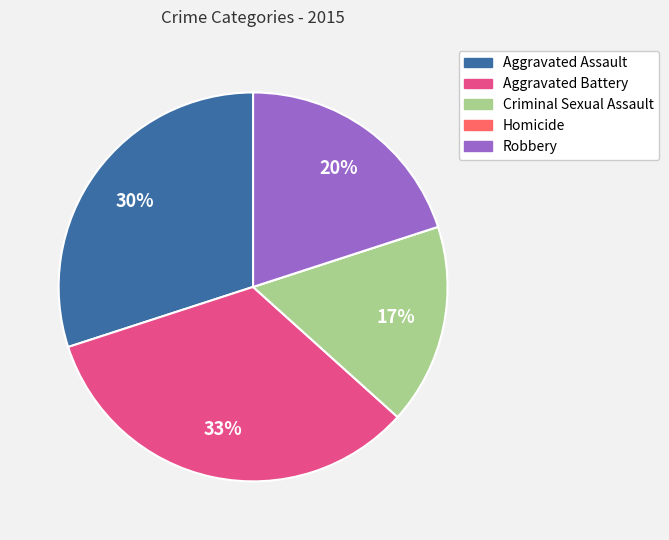

What percentage is the Aggravated Battery slice, to the nearest percent?

33%